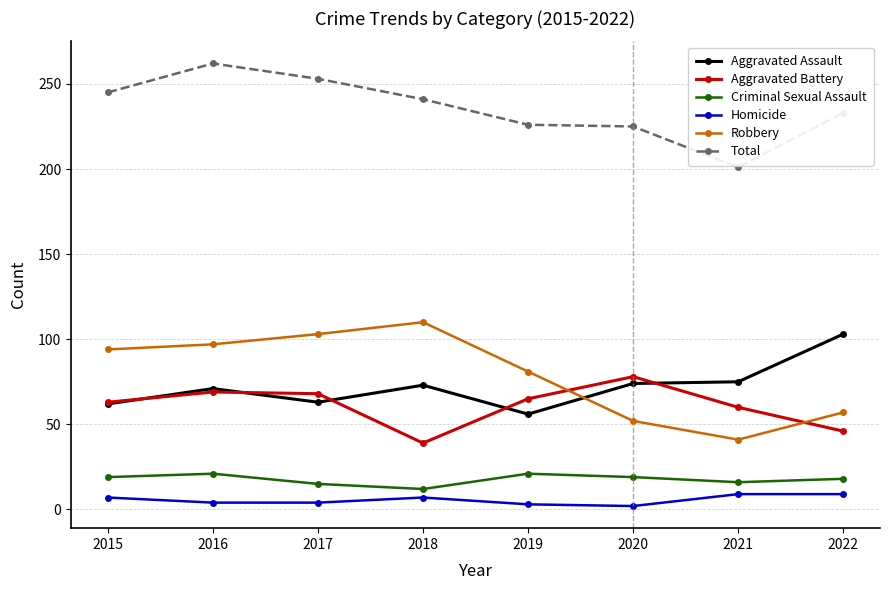

Does the chart have visible grid lines?

Yes